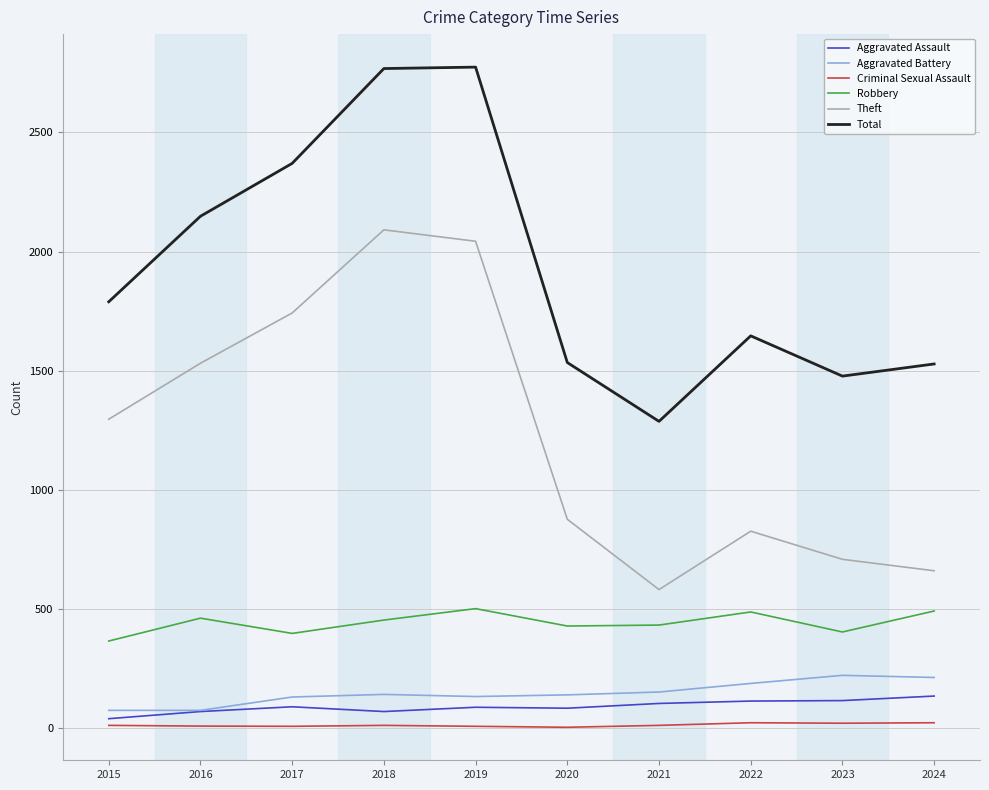

True or false: Criminal Sexual Assault and Total cross at least once.

False